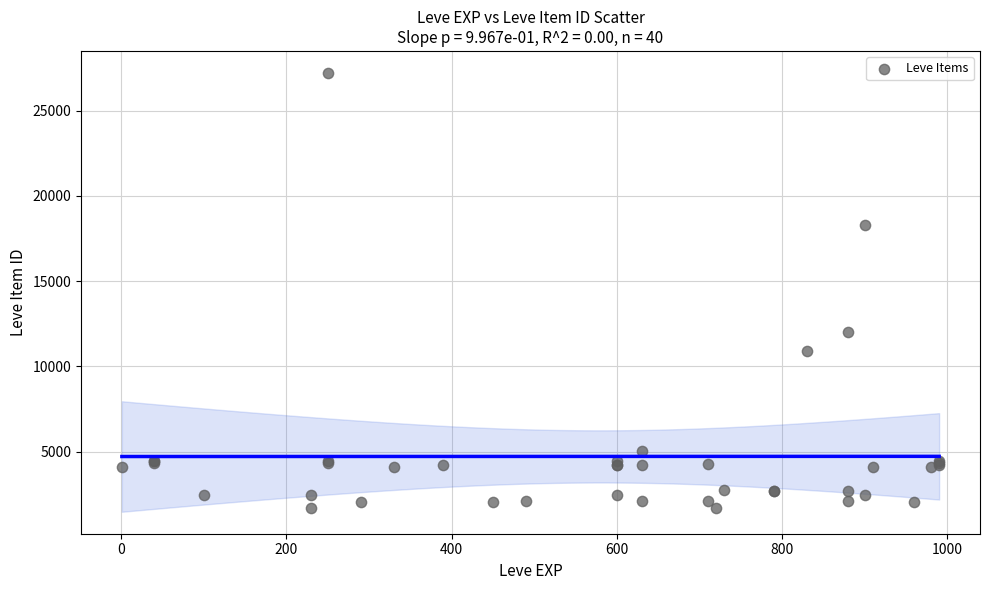

What Y value in the scatter plot is closest to 14448?

12018